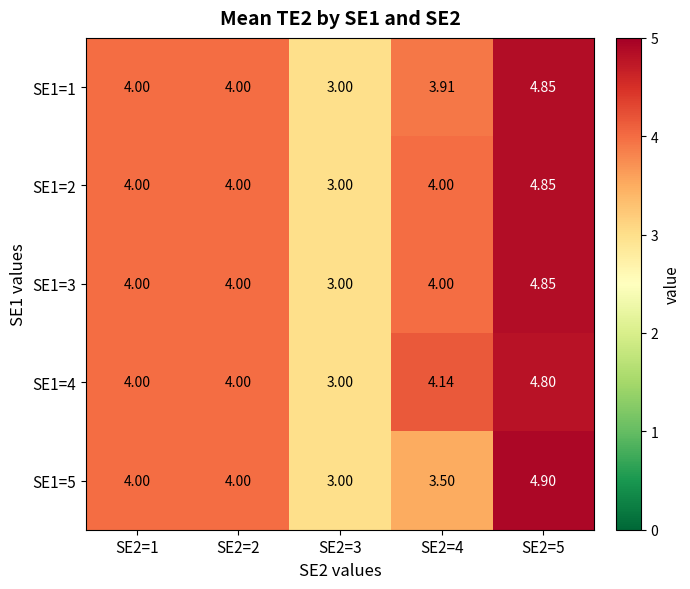

Is the value of SE1=2 at SE2=5 greater than the value of SE1=1 at SE2=3?

Yes